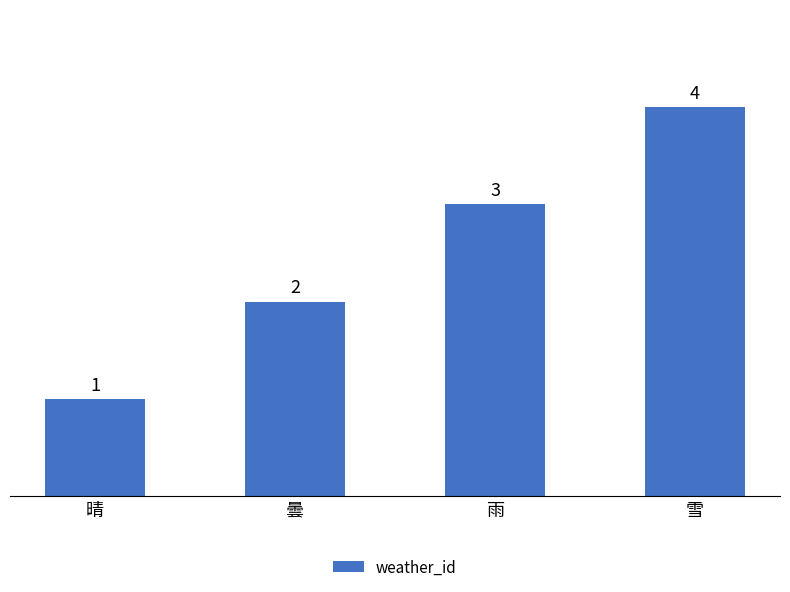

Reading left to right, transcribe all the data shown in this chart.

1	2	3	4